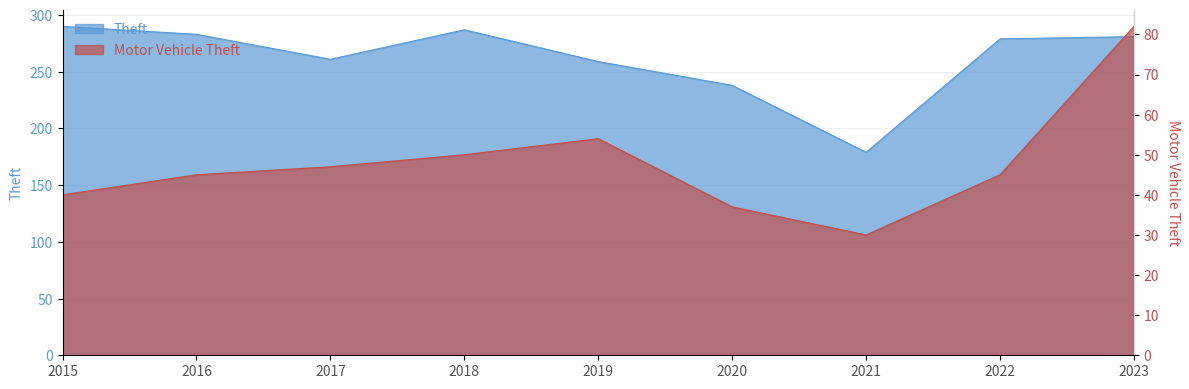

What is the greatest value displayed?

290